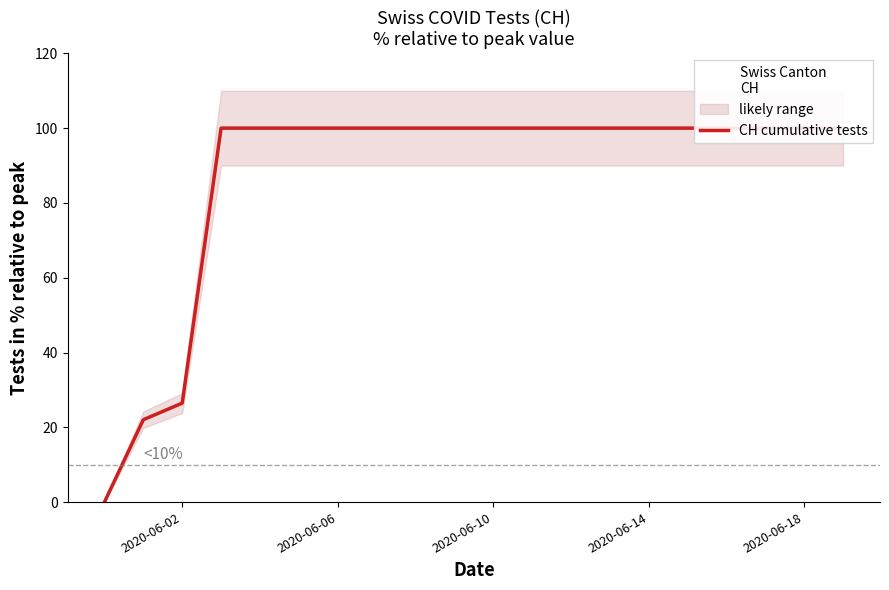

What position from the right is 2020-06-14?

6